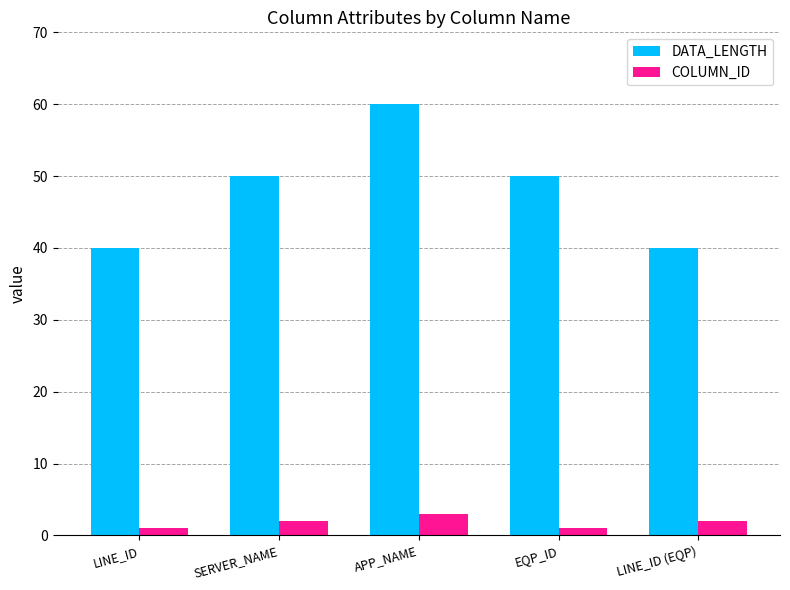

What is the smallest value displayed?

1